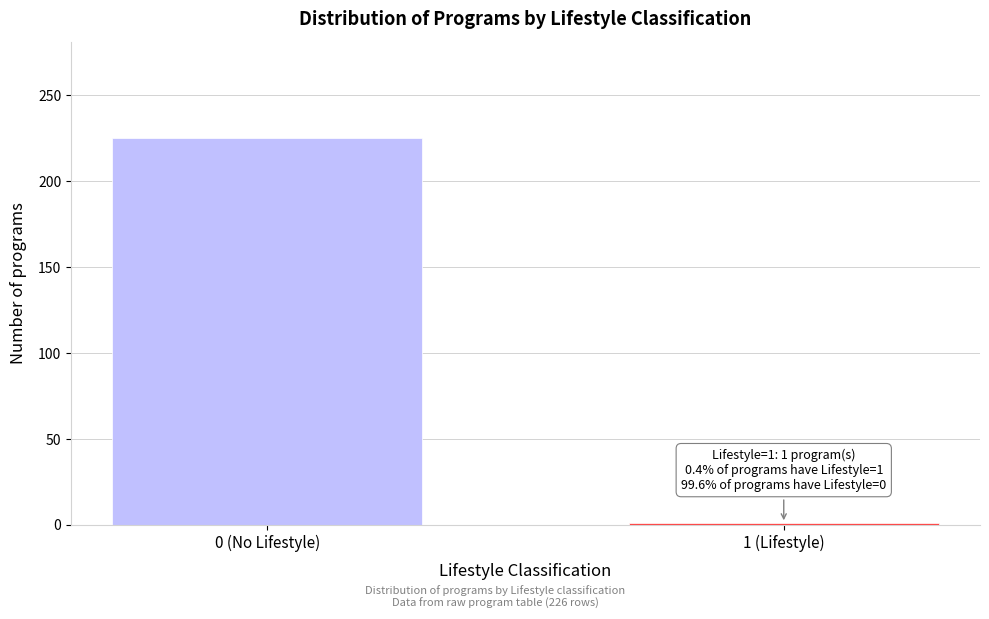

Reading left to right, what are all the values shown in this chart?

0 (No Lifestyle)=225	1 (Lifestyle)=1